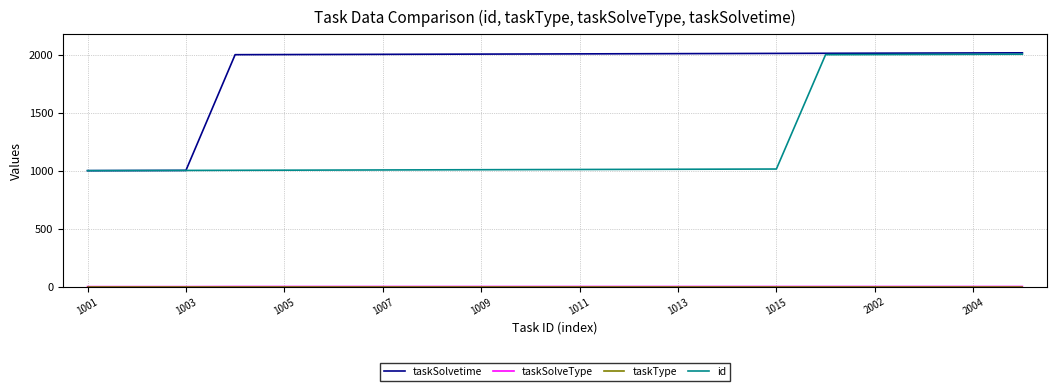

Is this an area chart (filled region under the line)?

No